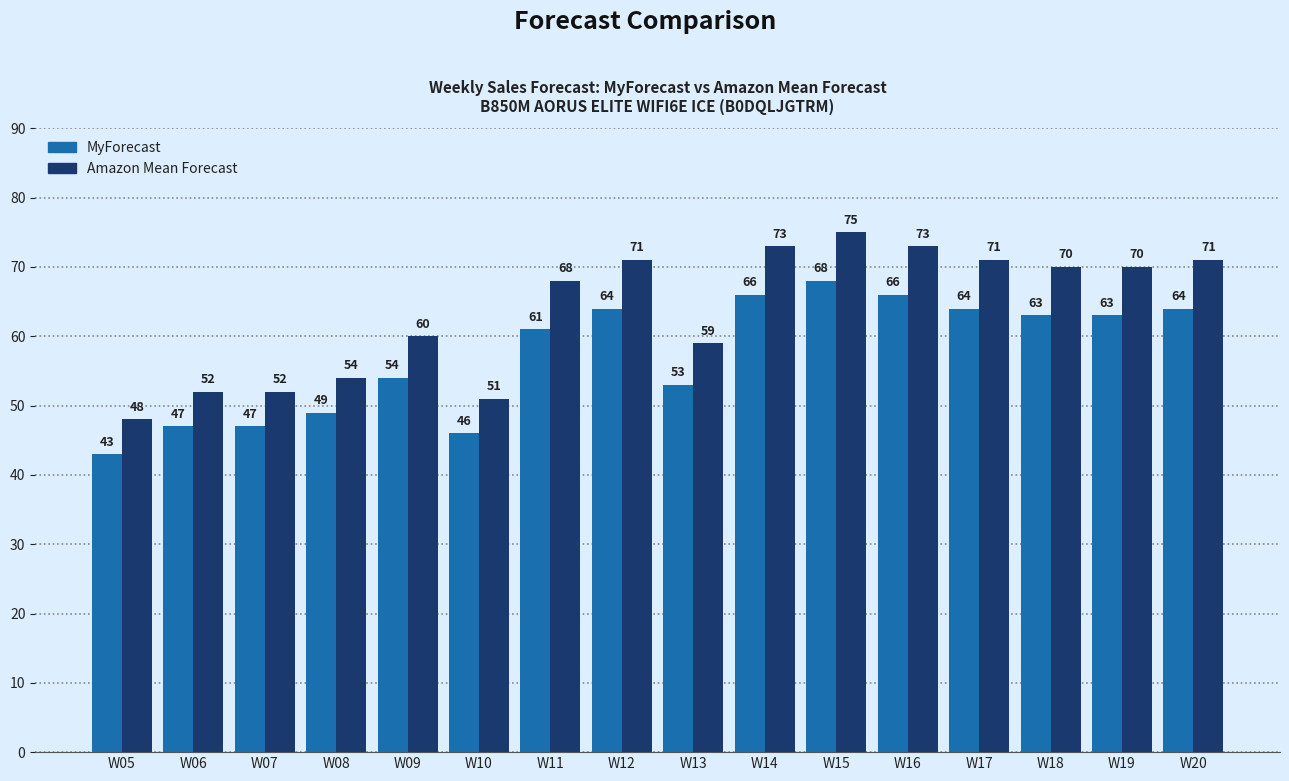

What is the smallest value displayed?

43